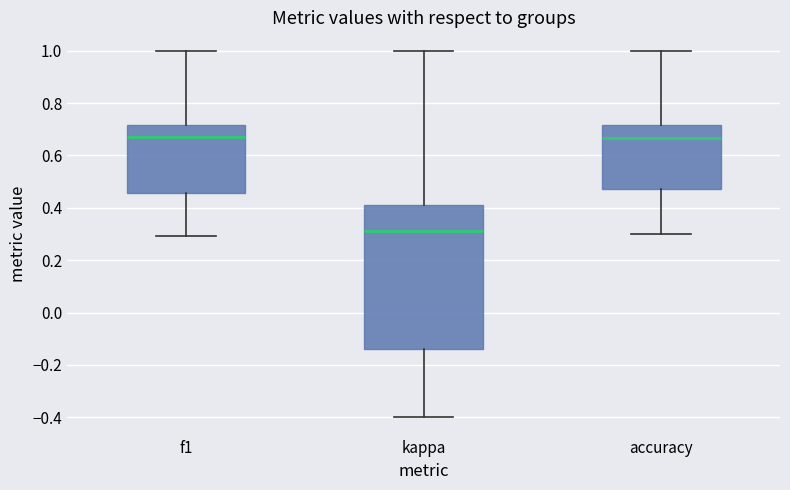

Which box's median line is the lowest?

kappa